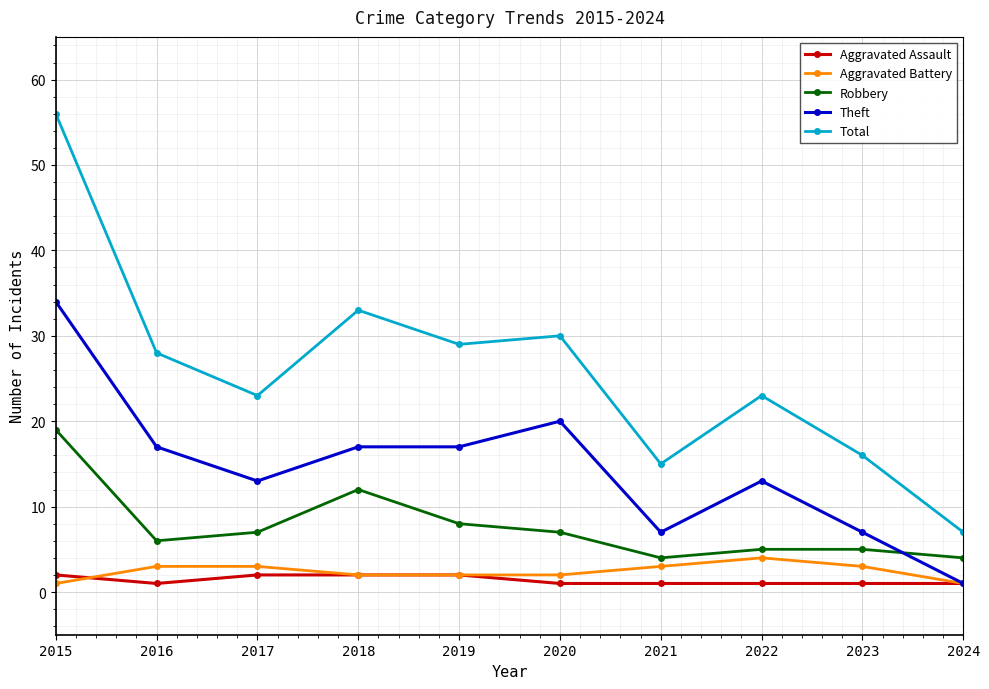

Which series has the widest spread of values?

Total